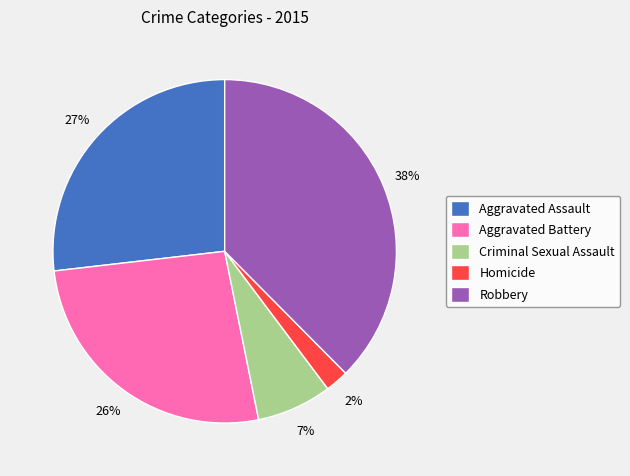

To the nearest percent, what percentage of the pie is Criminal Sexual Assault?

7%